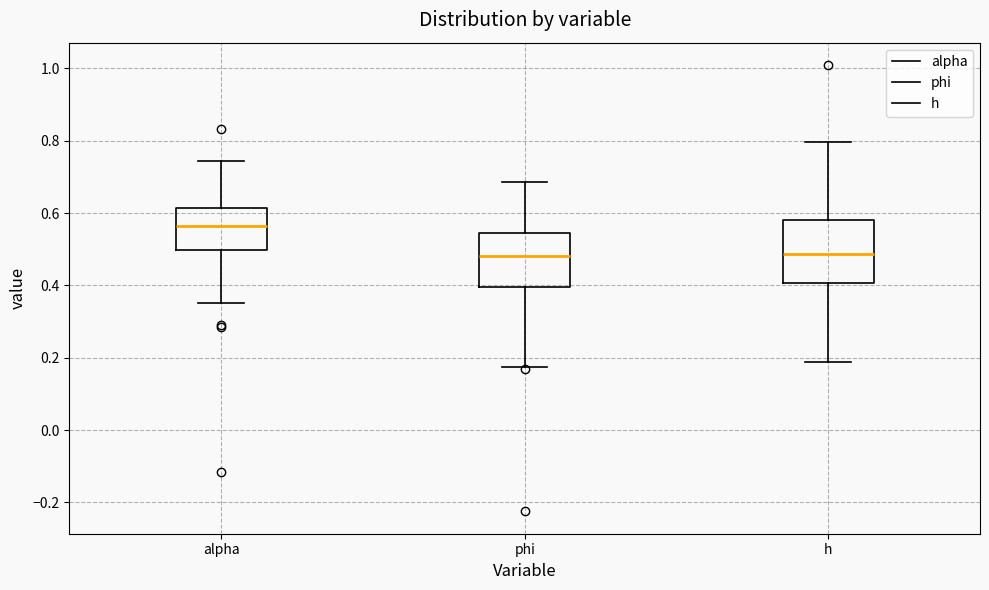

Reading left to right, read every box against the y-axis: the position of its median line, the range the box covers, and the ends of its whiskers. The values are not printed on the chart, so give them approximately, as read against the axis.

alpha: median 0.56, box 0.50 to 0.62, whiskers 0.36 to 0.74
phi: median 0.48, box 0.40 to 0.54, whiskers 0.18 to 0.68
h: median 0.48, box 0.40 to 0.58, whiskers 0.18 to 0.80